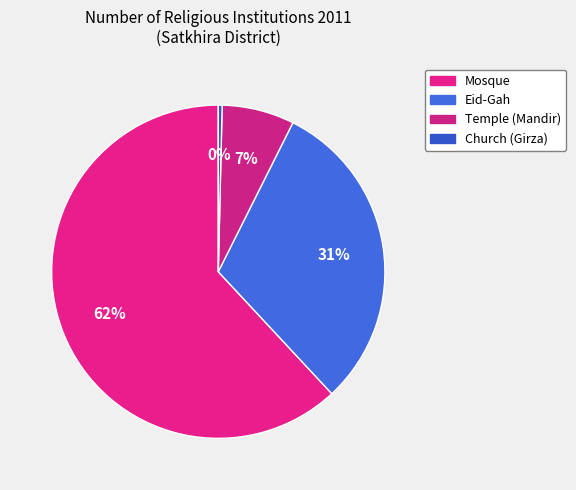

How much of the chart is everything except Mosque?

38.1%